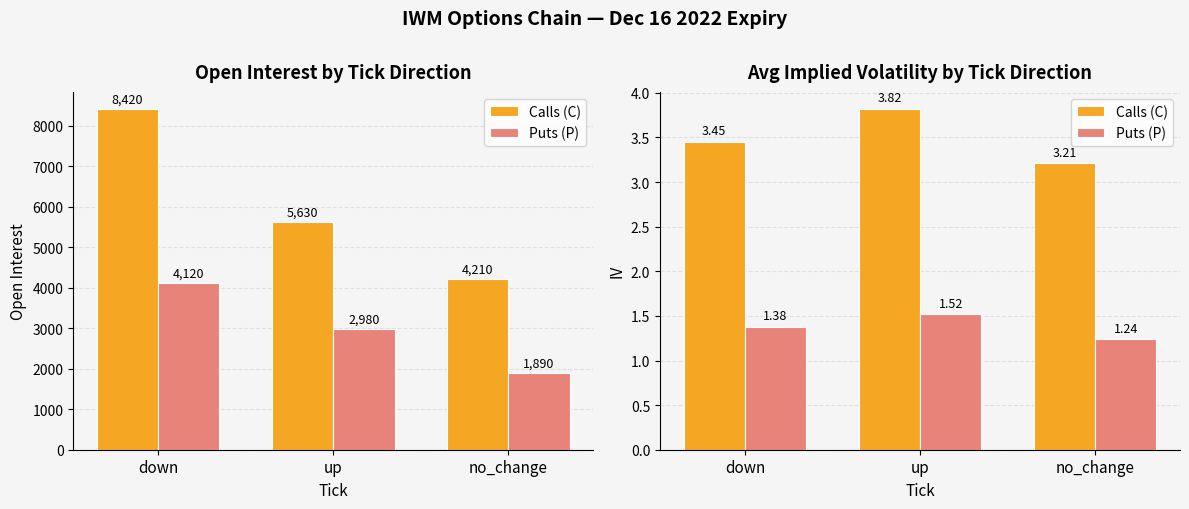

Which series has the largest total across all categories?

Calls (C)